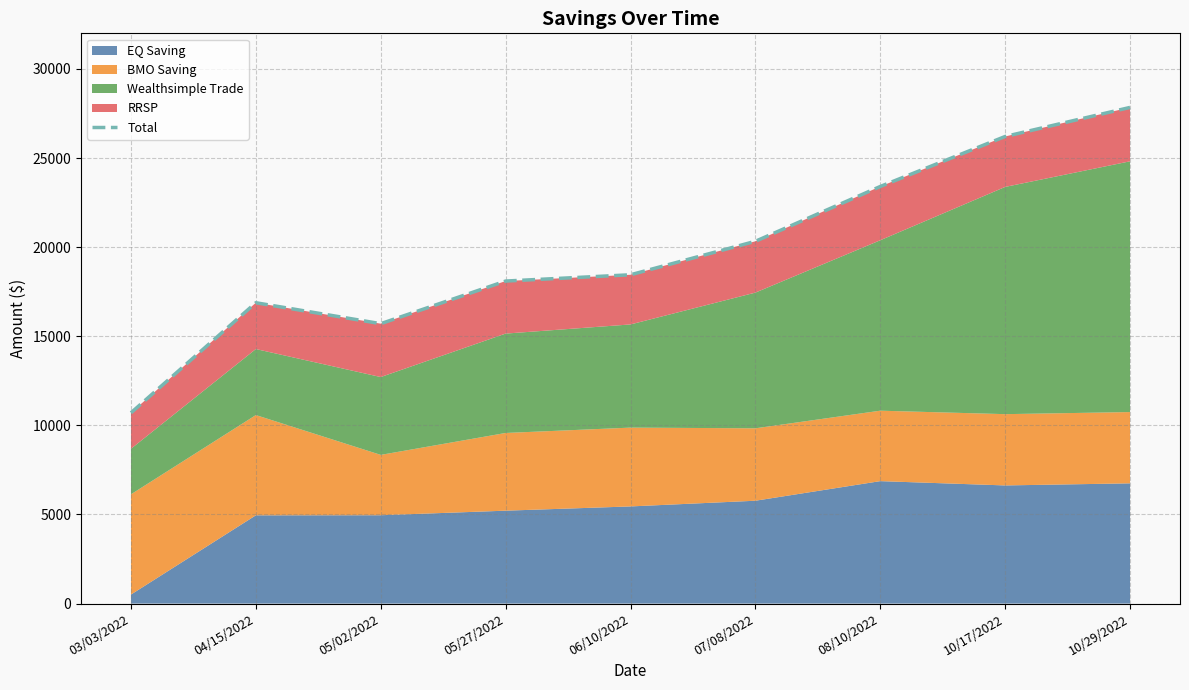

How many lines are shown in the chart?

1